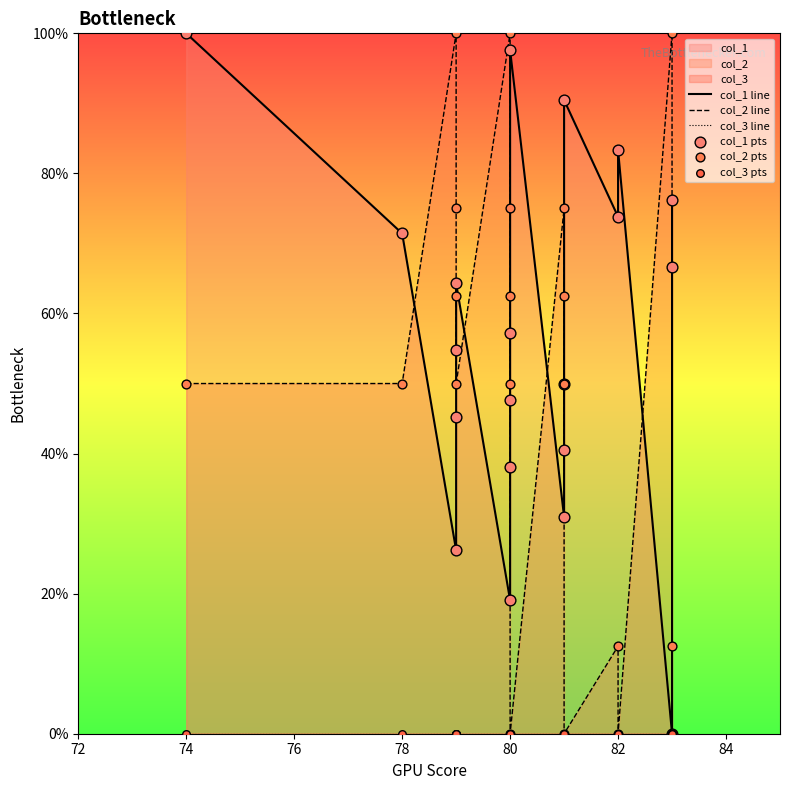

Which series has the largest Y range (max minus min)?

col_1 line